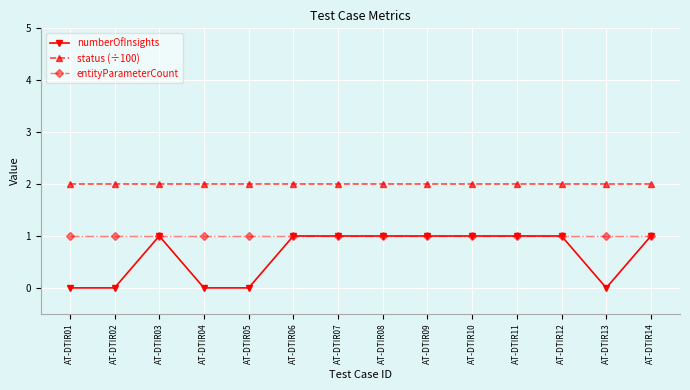

Is the value of status (÷100) at AT-DTIR10 greater than the value of entityParameterCount at AT-DTIR05?

Yes